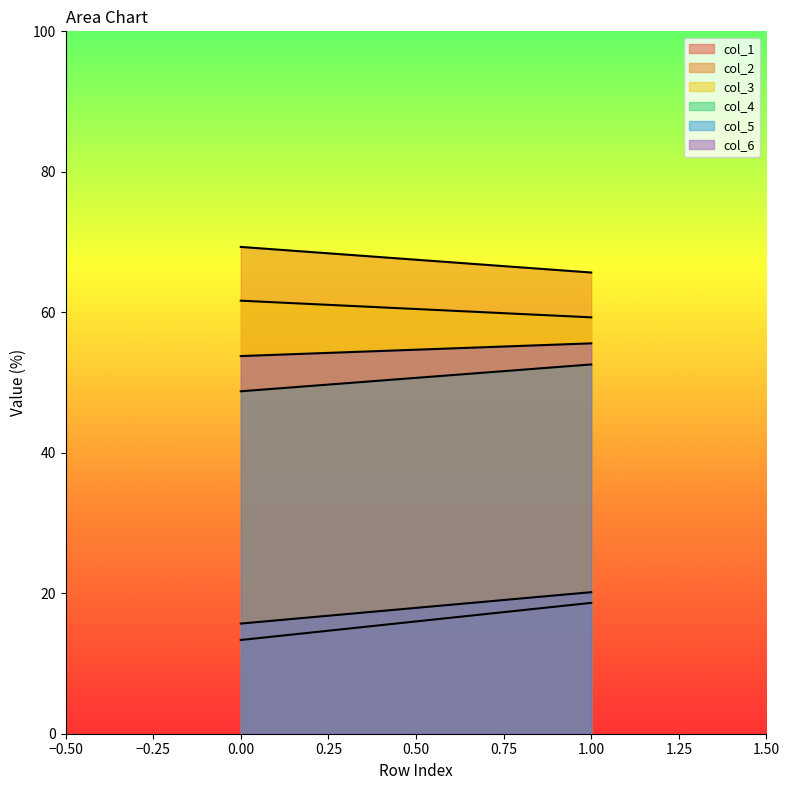

What is the average value of the col_4 series?

50.7